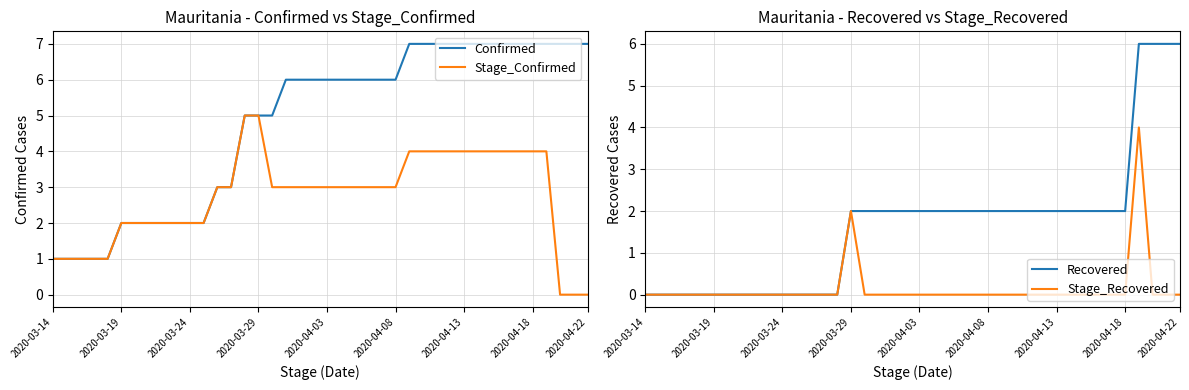

At which category does the chart reach its peak across all series?

26